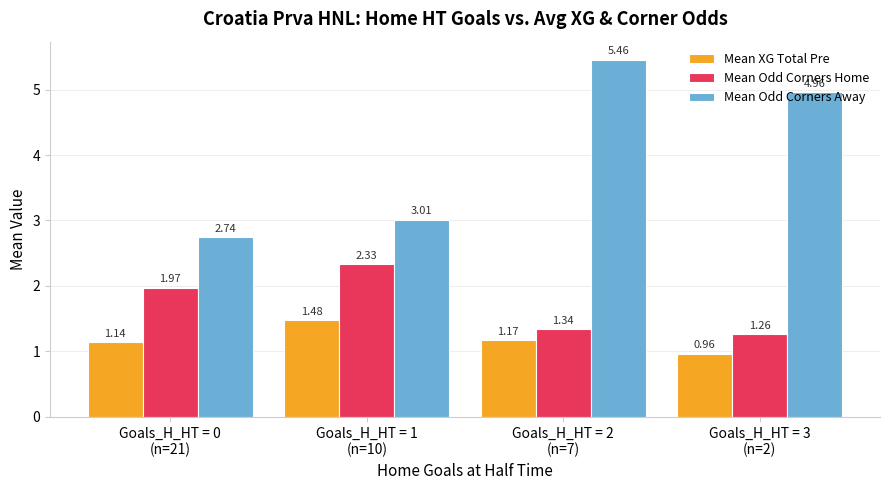

At how many categories does at least one series exceed 3?

3